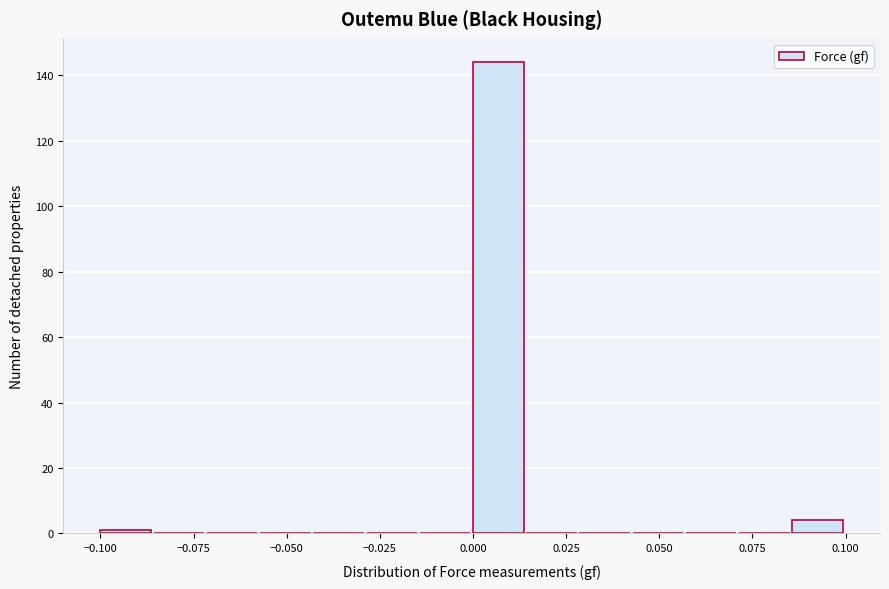

Around what value on the x-axis is the tallest bar? Give the approximate position of its centre, as read against the axis.

0.005